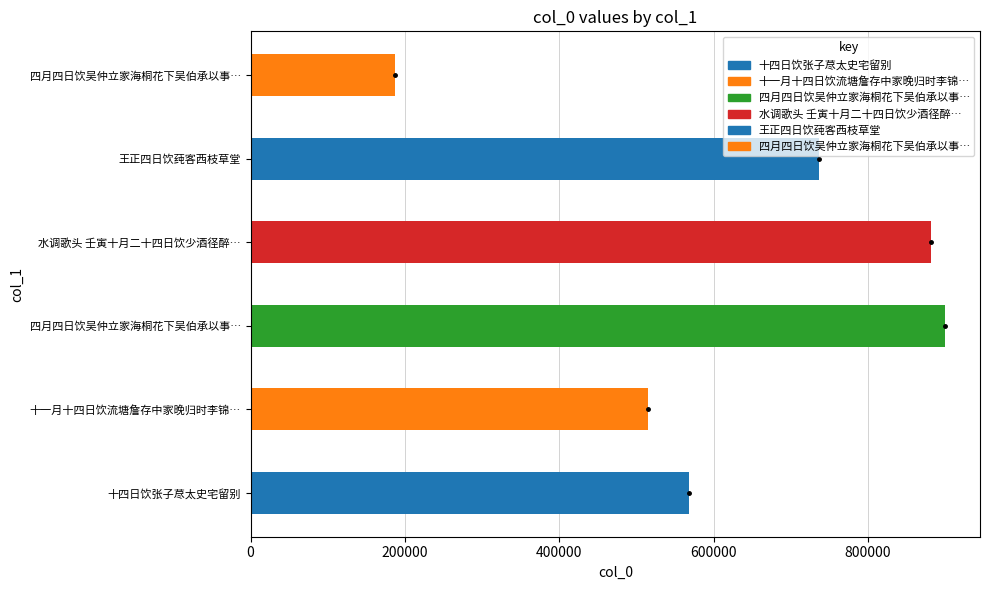

At which category does the chart reach its minimum across all series?

四月四日饮吴仲立家海桐花下吴伯承以事…